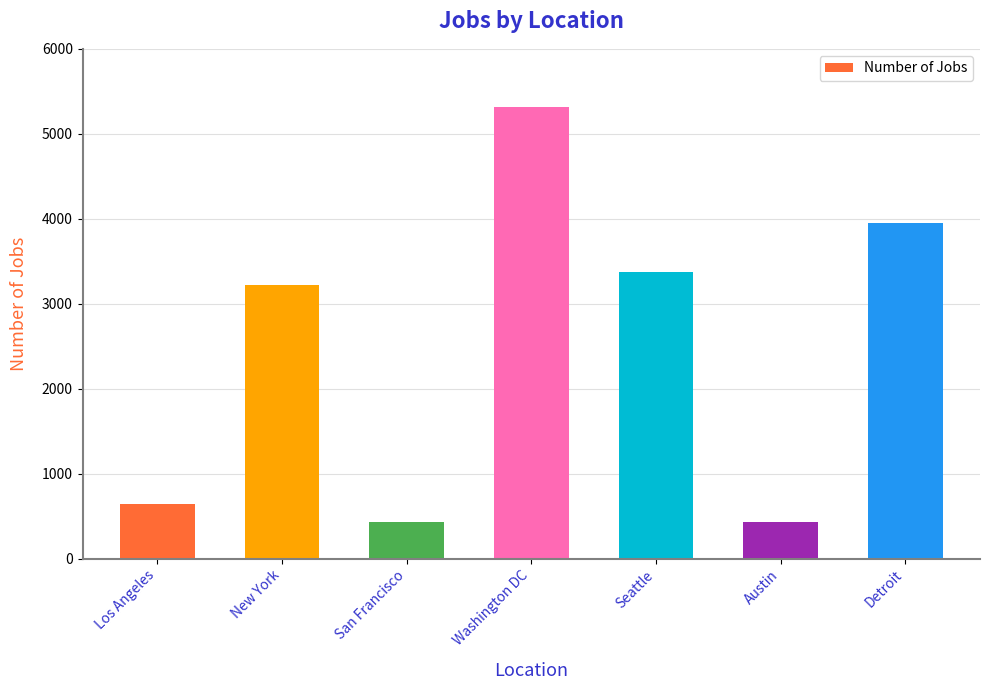

What is the sum of the values at Seattle and Los Angeles?

4015